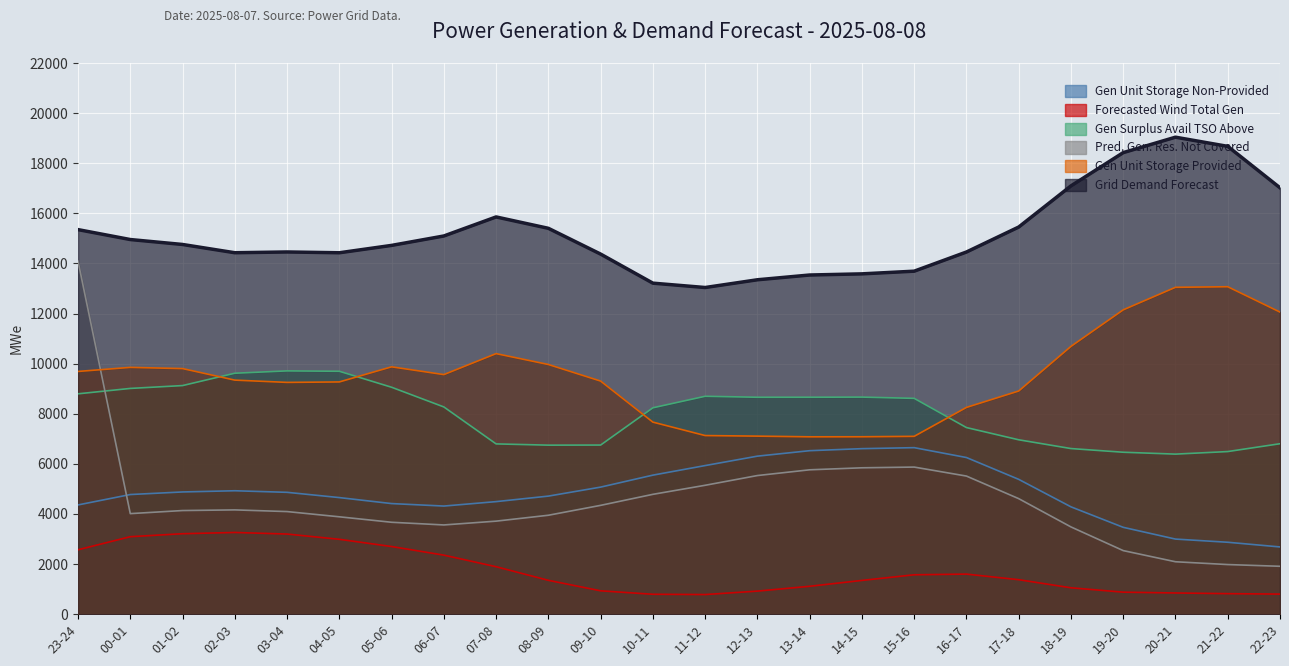

At how many categories does at least one series exceed 7443?

24